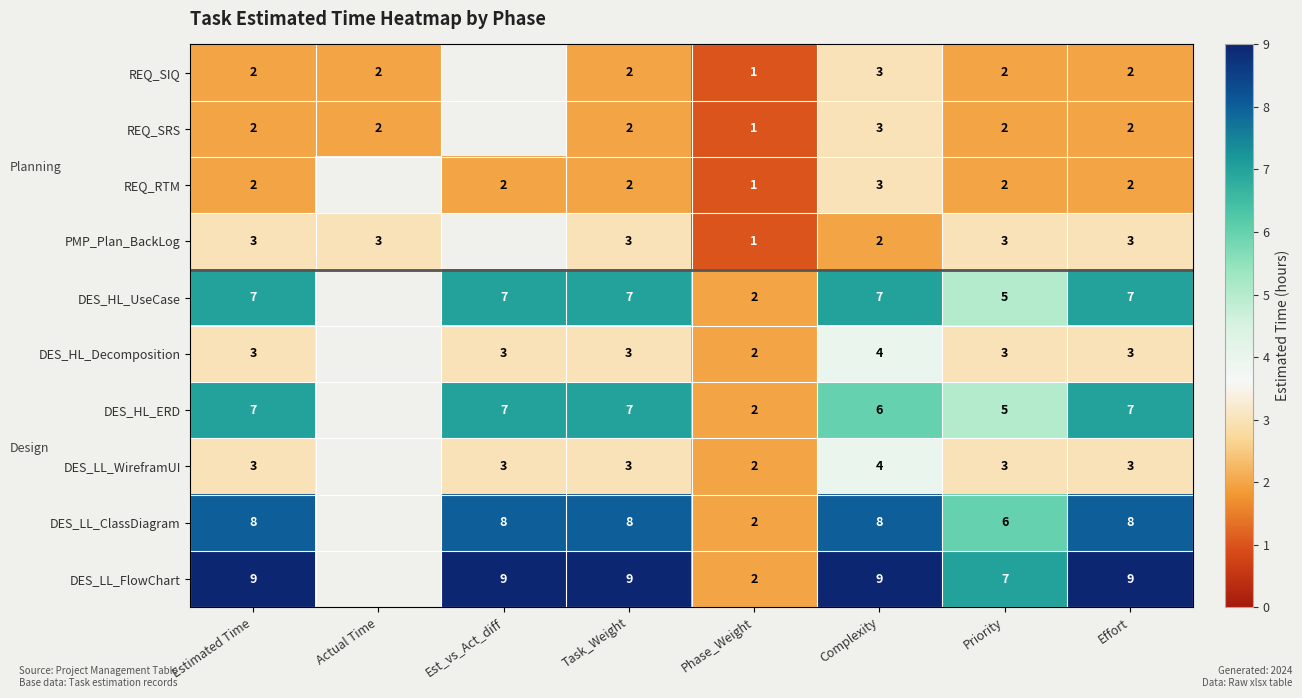

The value of REQ_SIQ at Priority is 2. True or false?

True